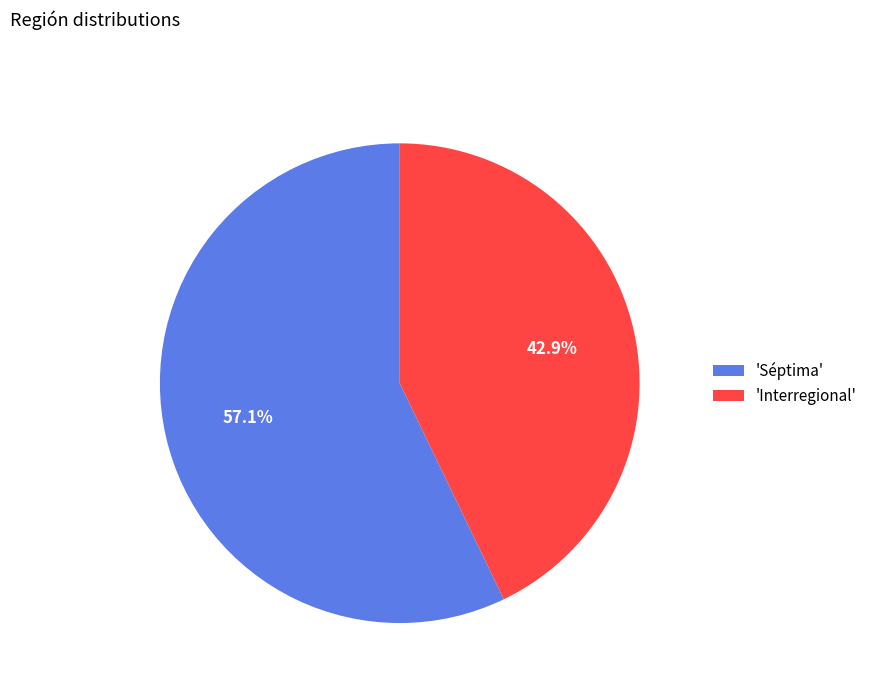

To the nearest percent, what is the difference between the largest and smallest slice percentages?

14%